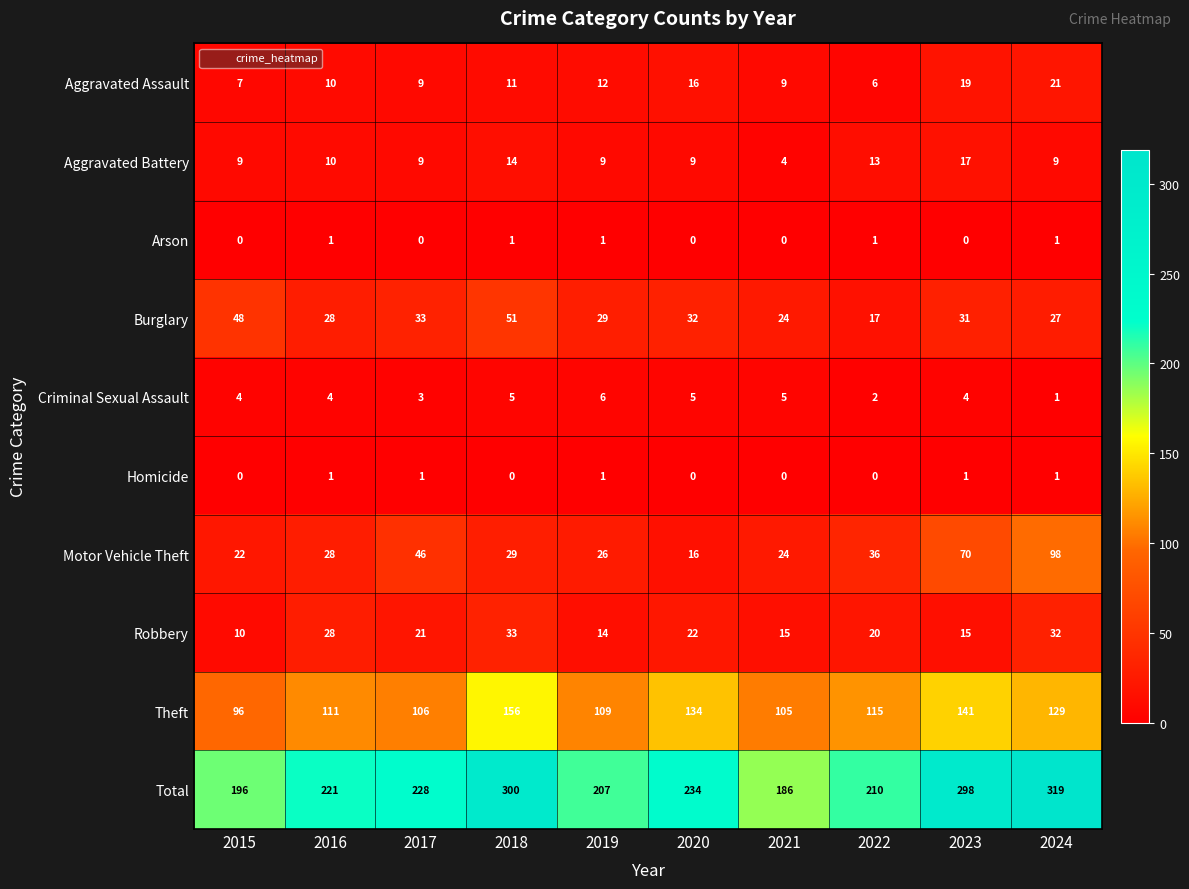

Which series changed the most between 2020 and 2021?

Total